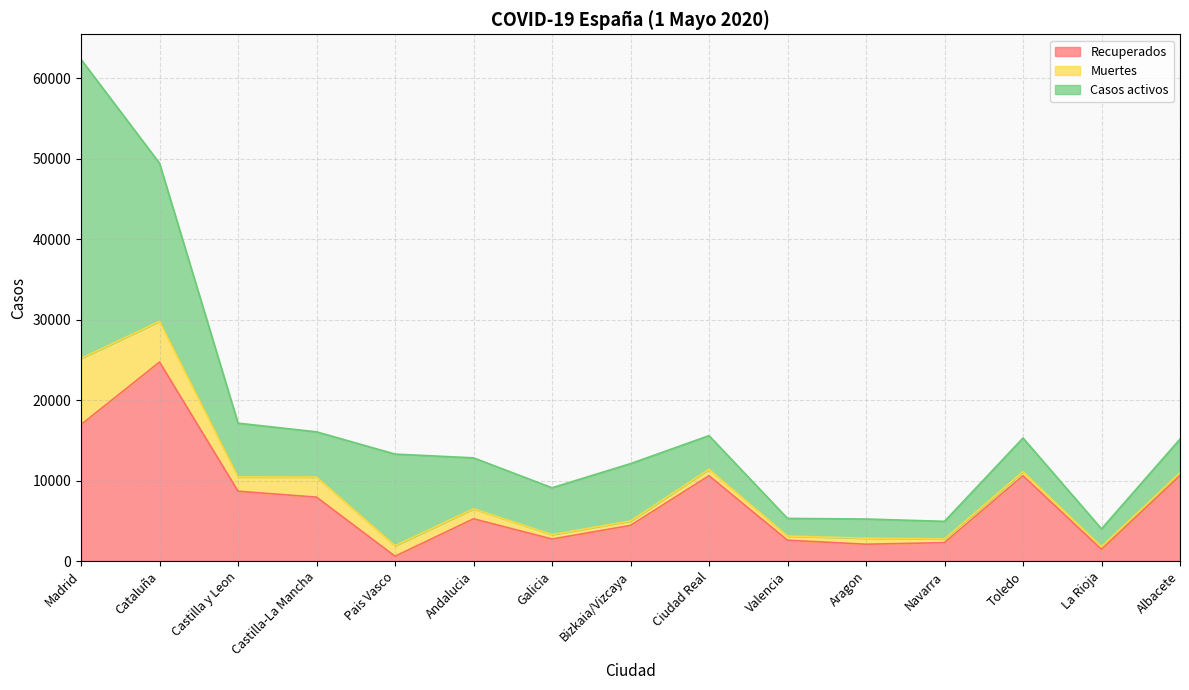

At Aragon, list the series in order from largest to smallest.

Casos activos, Recuperados, Muertes